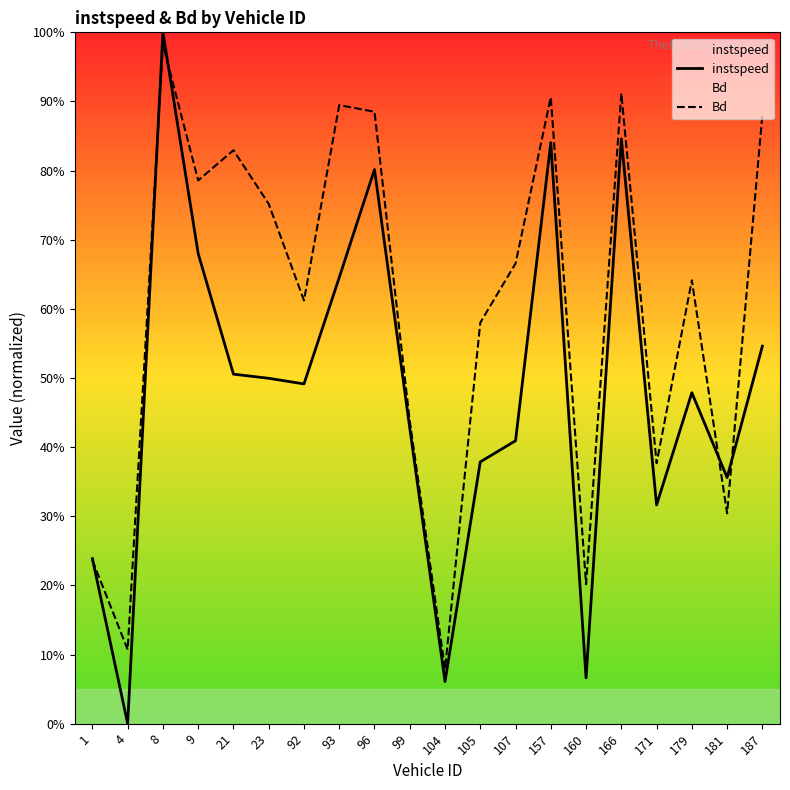

Where is the first local minimum for instspeed?

4